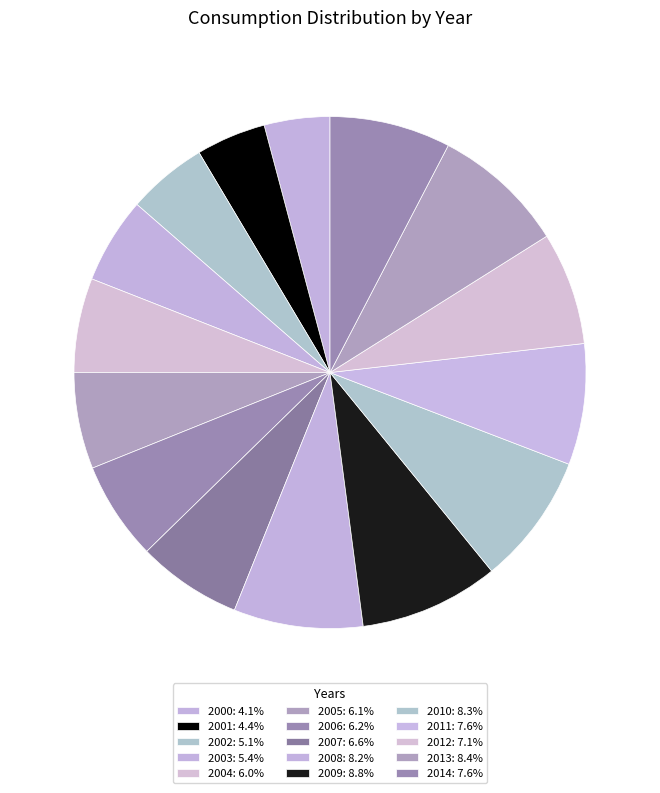

What is the total percentage of 2008 and 2003?

13.6%